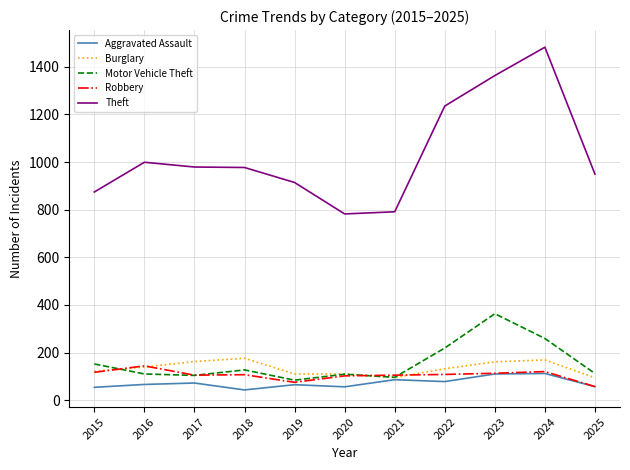

True or false: Aggravated Assault and Theft cross at least once.

False